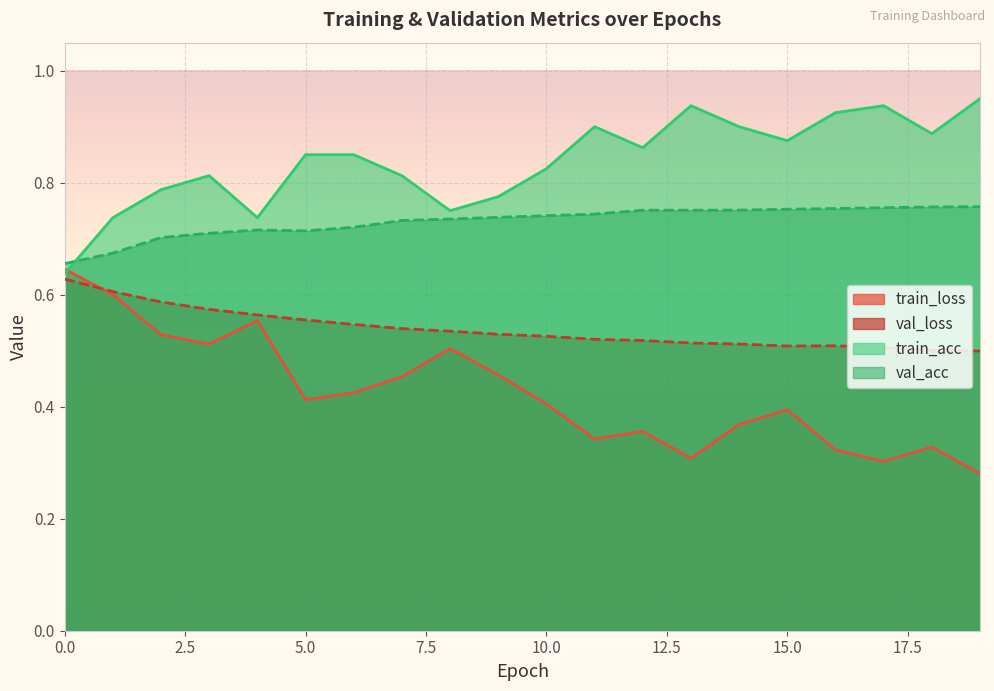

What is the value of the val_loss point at the 4th from the left?

0.6